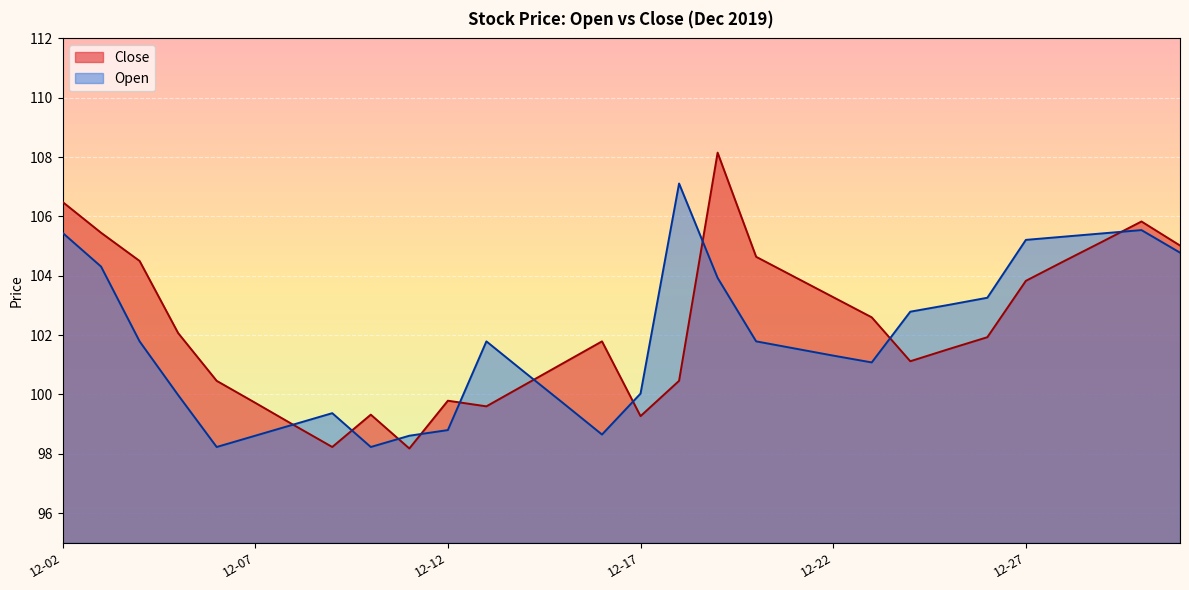

At which label does Open reach its peak?

2019-12-18